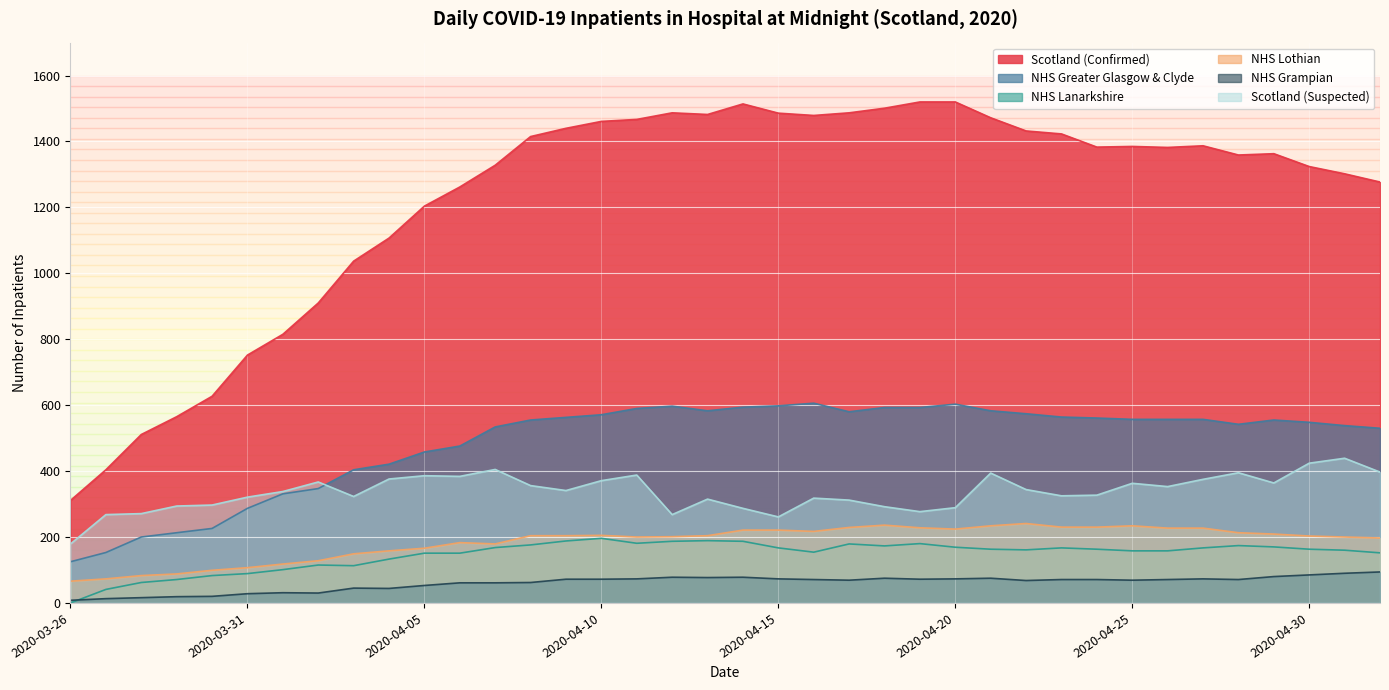

How many data points does each series have?

38